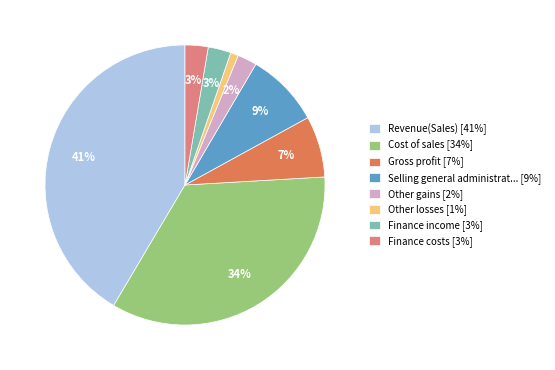

Is the sum of Other losses [1%] and Other gains [2%] greater than half?

No